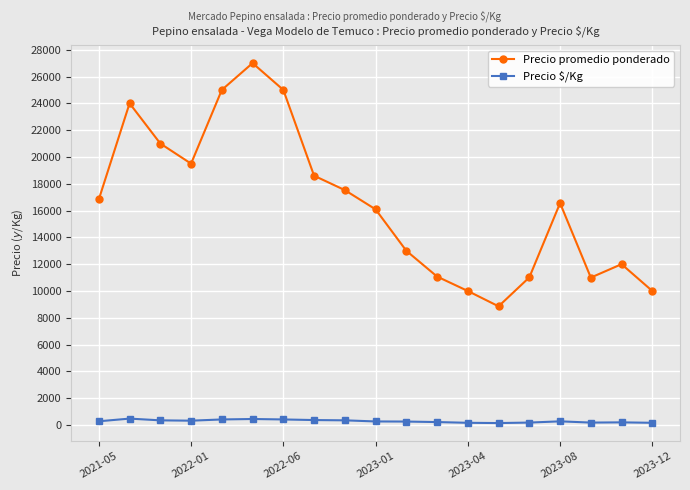

True or false: Precio $/Kg and Precio promedio ponderado cross at least once.

False